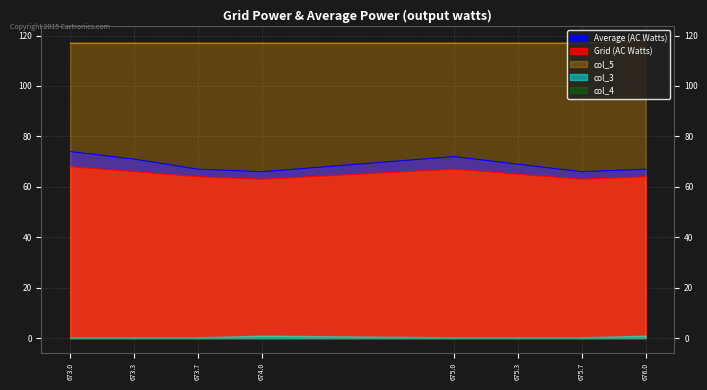

Which series has the largest total across all categories?

col_5